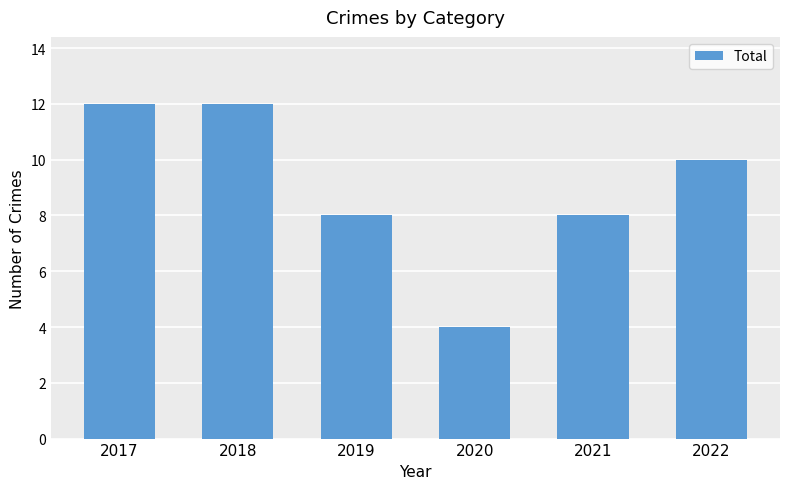

What is the sum of all values?

54